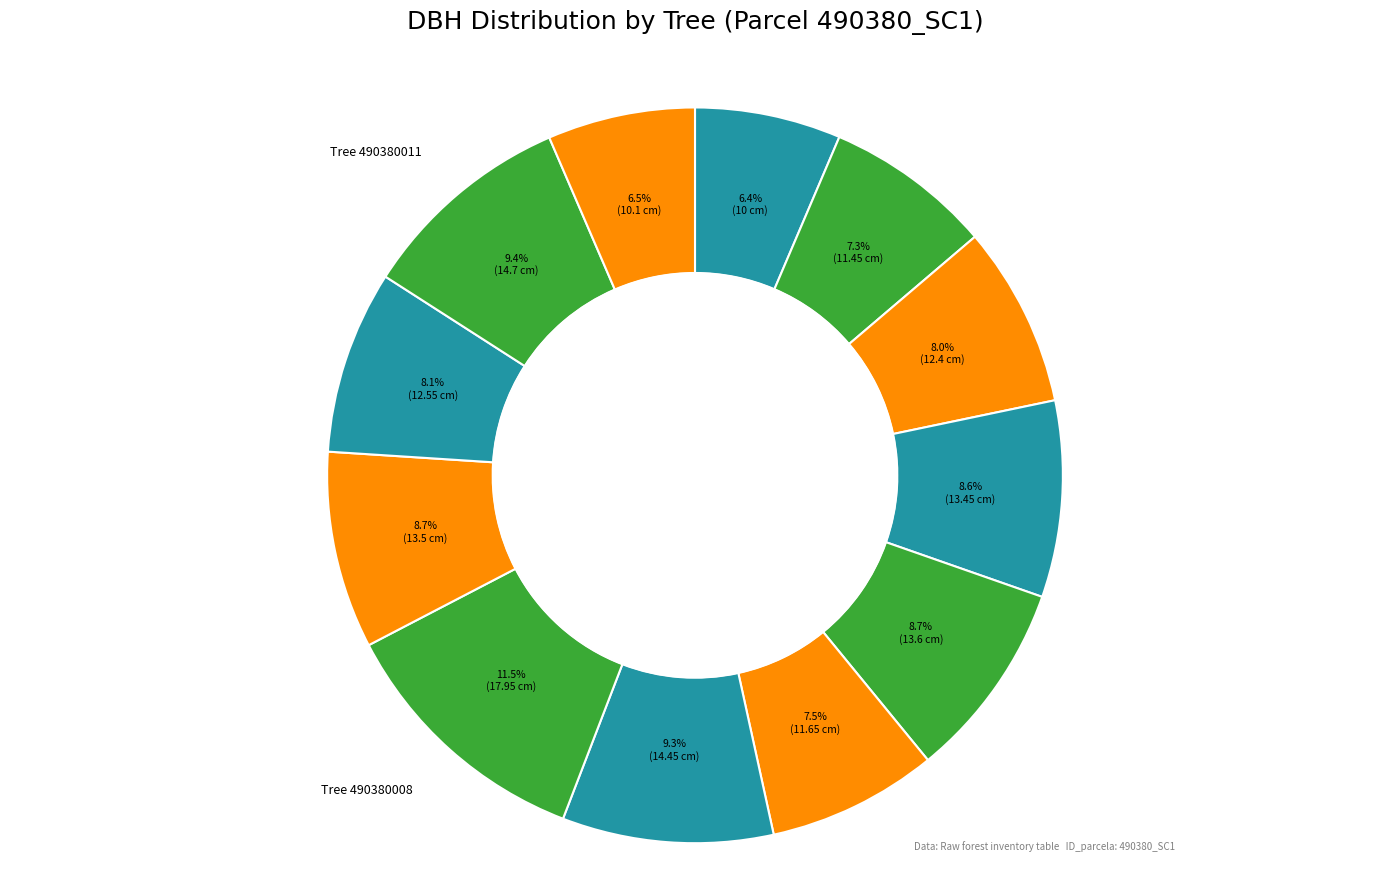

Is there a majority slice in this chart?

No